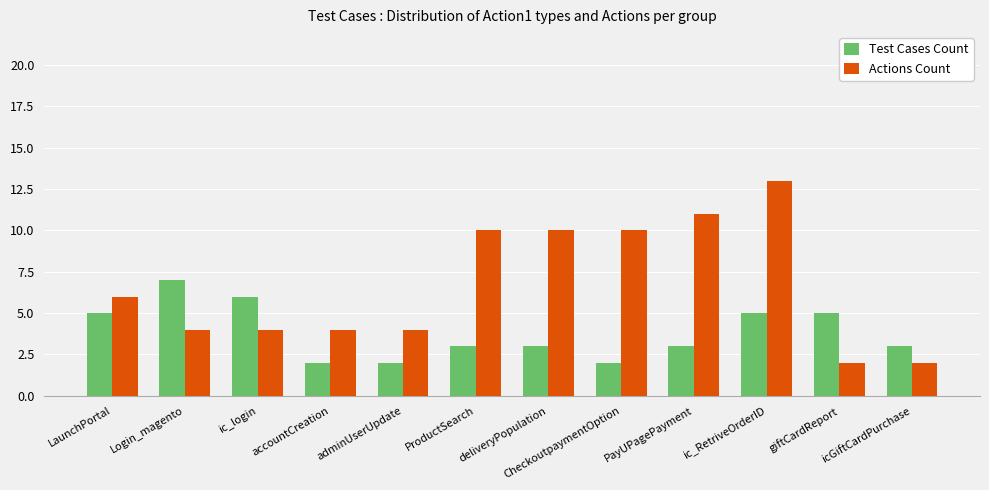

Does the chart contain stacked bars?

No